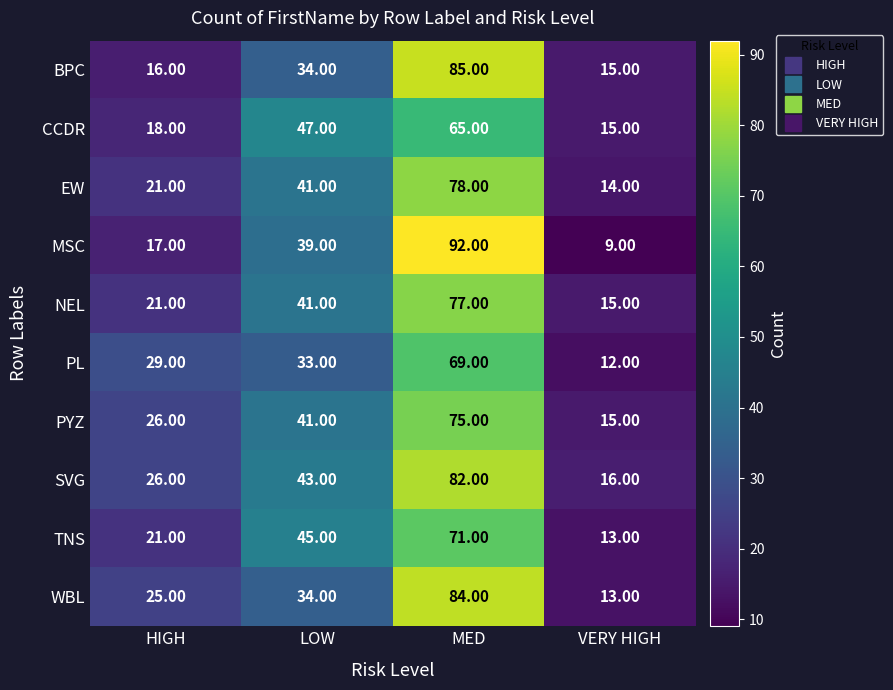

What is the average value of the BPC series?

38